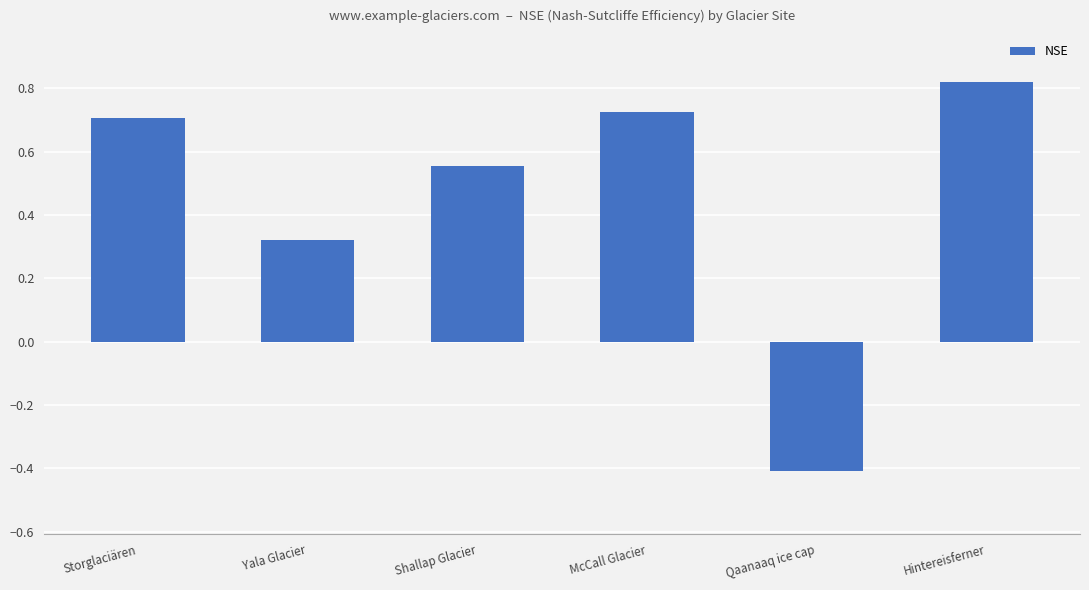

How many bars are there in total?

6